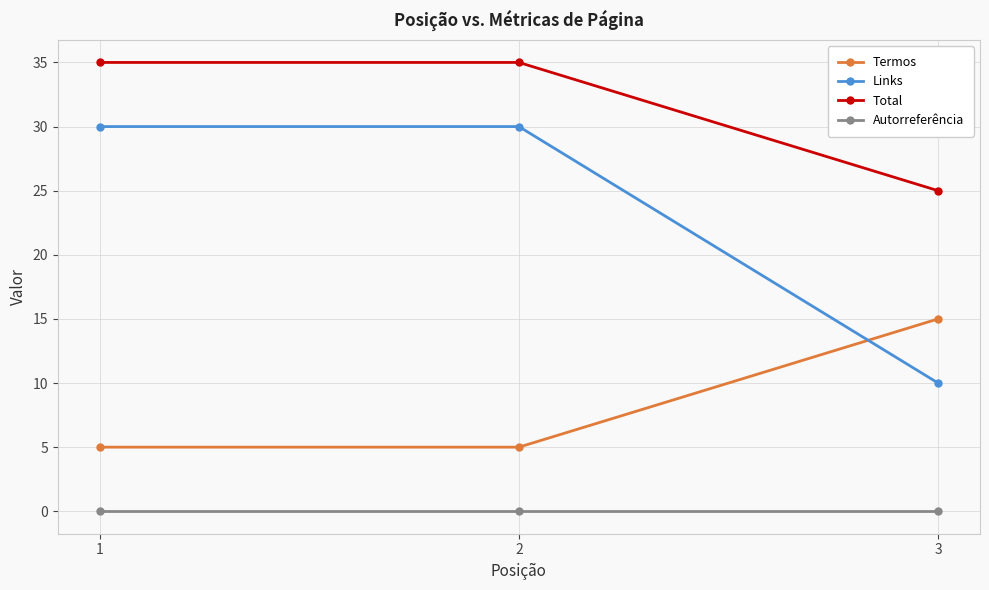

What is the difference between the highest and lowest values at 2?

35